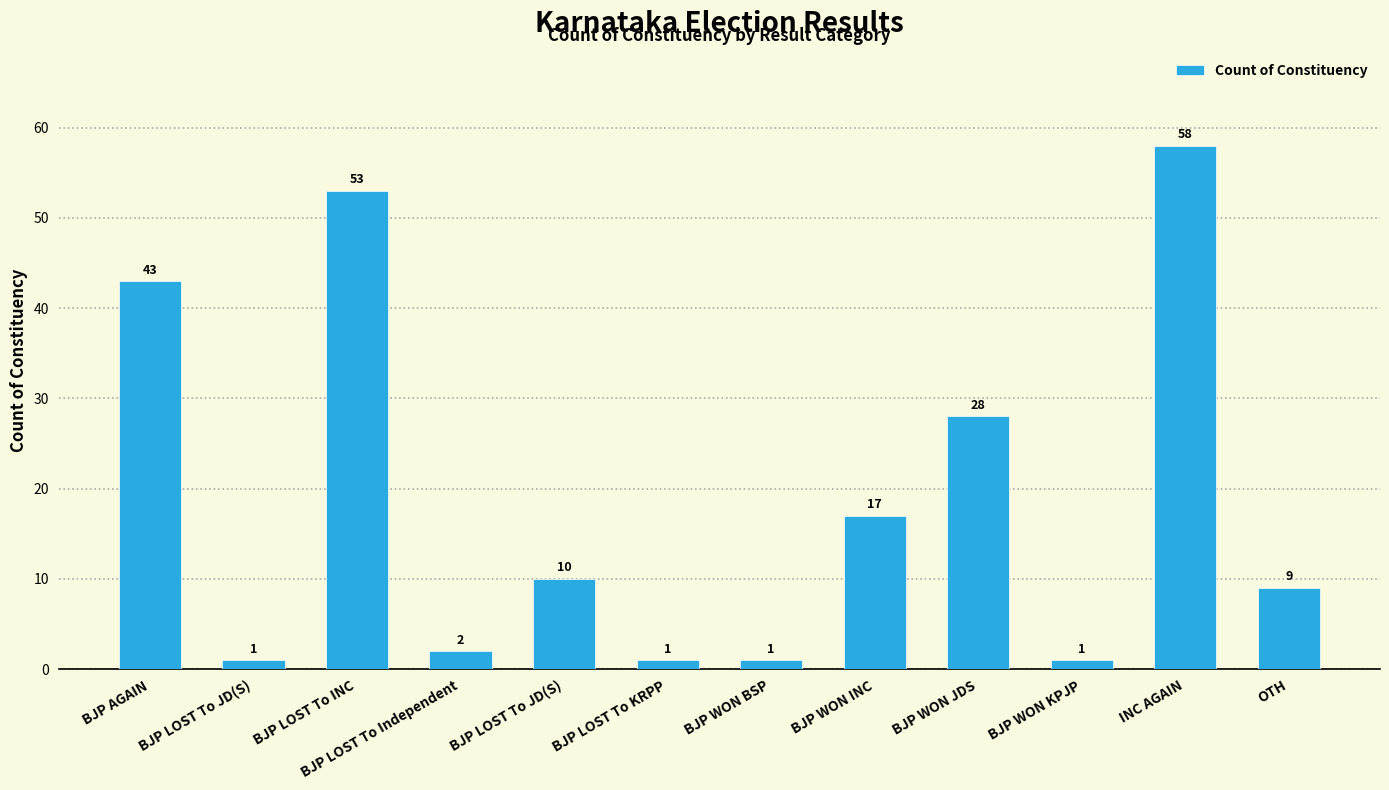

The value at BJP LOST To JD(S) is 13. True or false?

False